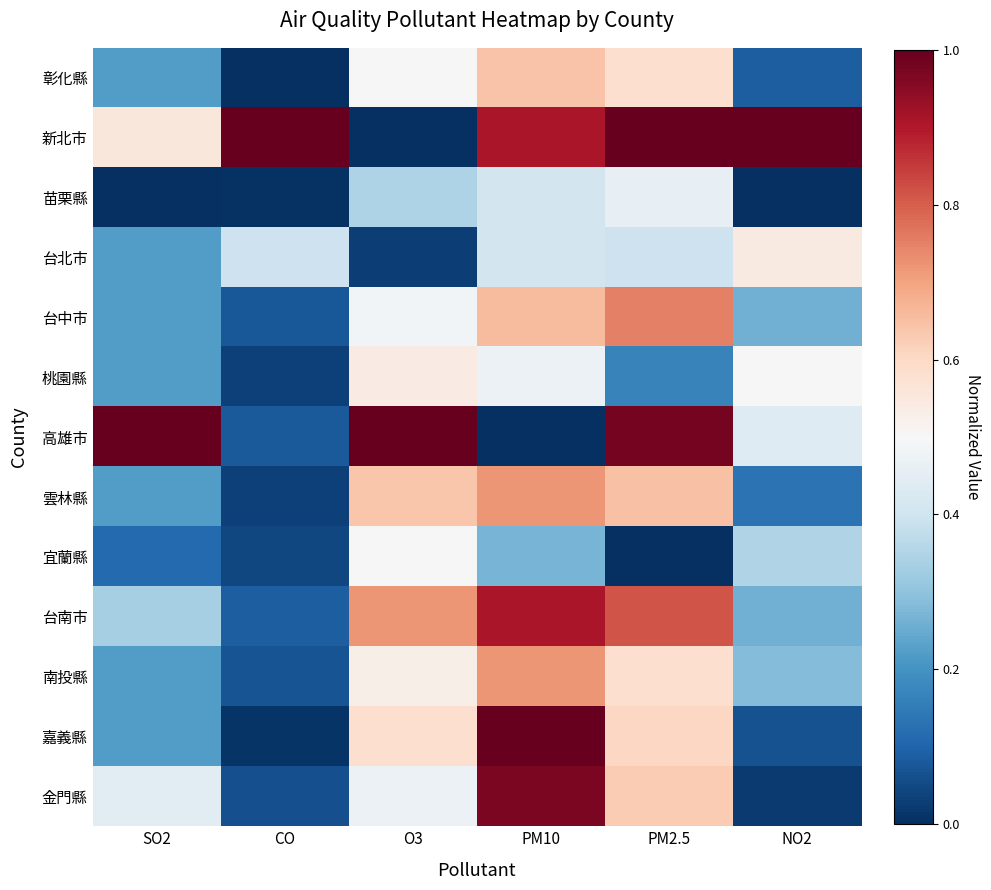

Rank the series by their maximum value, from lowest to highest.

苗栗縣, 宜蘭縣, 桃園縣, 台北市, 彰化縣, 雲林縣, 南投縣, 台中市, 台南市, 金門縣, 新北市, 高雄市, 嘉義縣